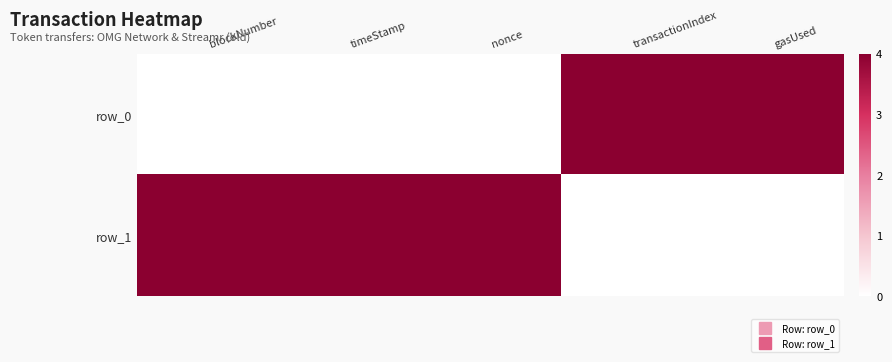

At which category does the chart reach its peak across all series?

transactionIndex